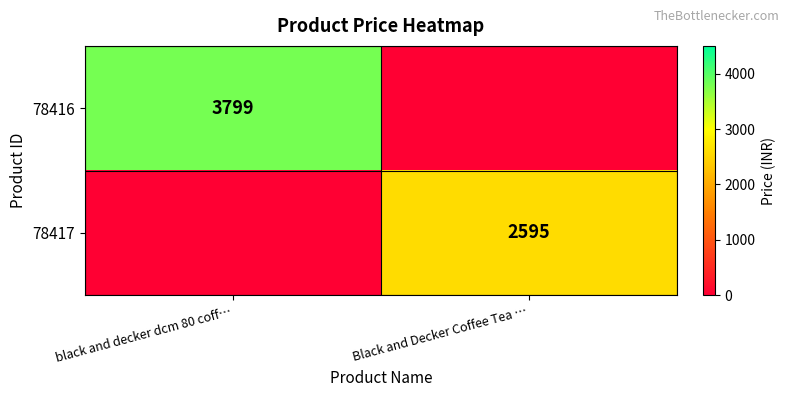

Is it true that 78417 equals 2595 at Black and Decker Coffee Tea …?

True